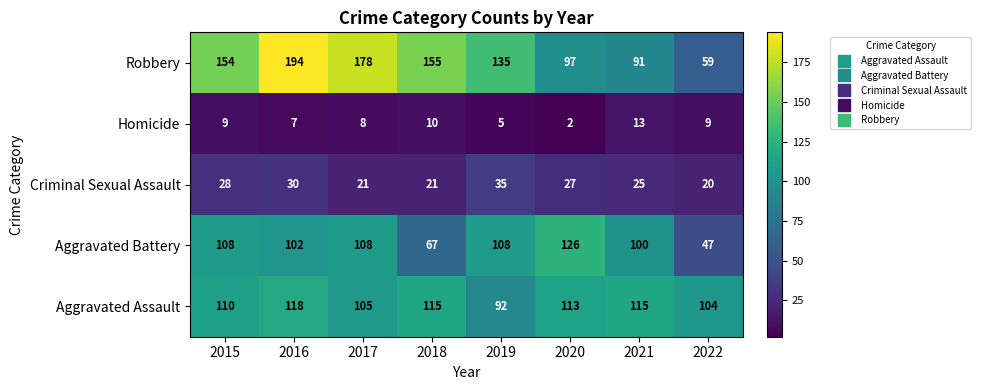

At which category is the sum across all series the highest?

2016